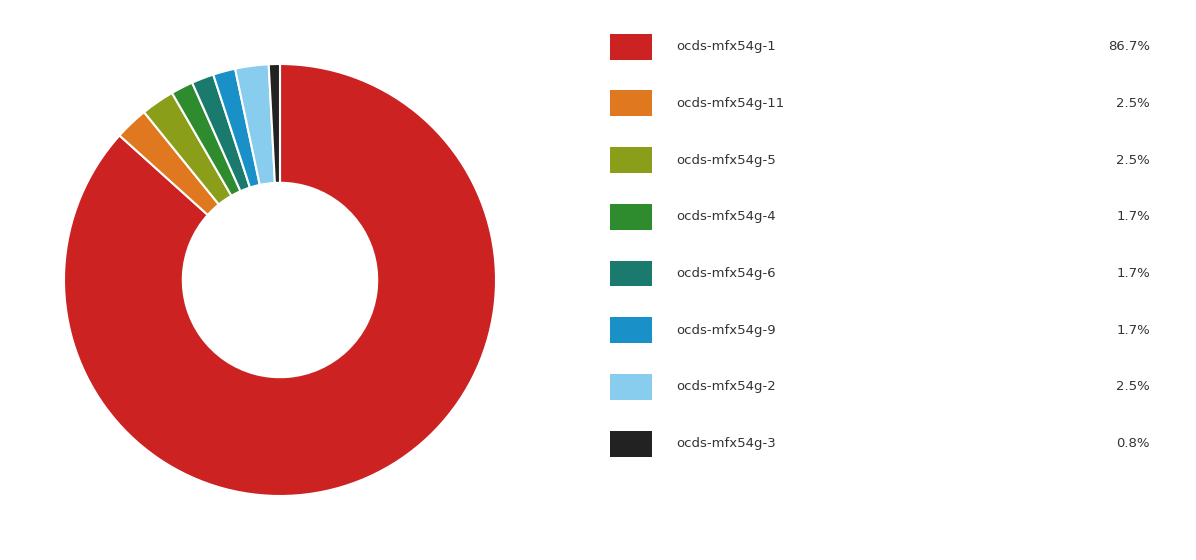

Does any single category account for the majority?

Yes